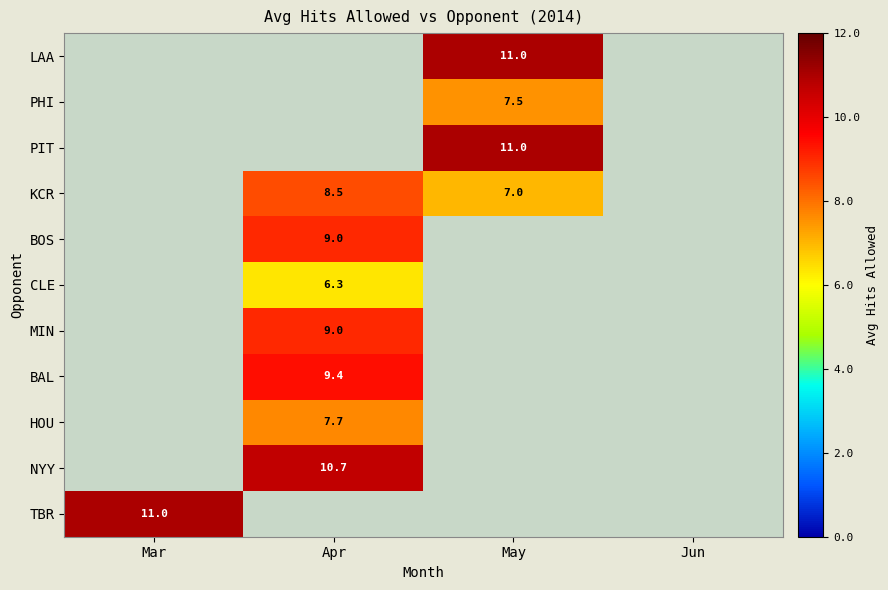

Is it true that CLE equals 3.2 at Apr?

False